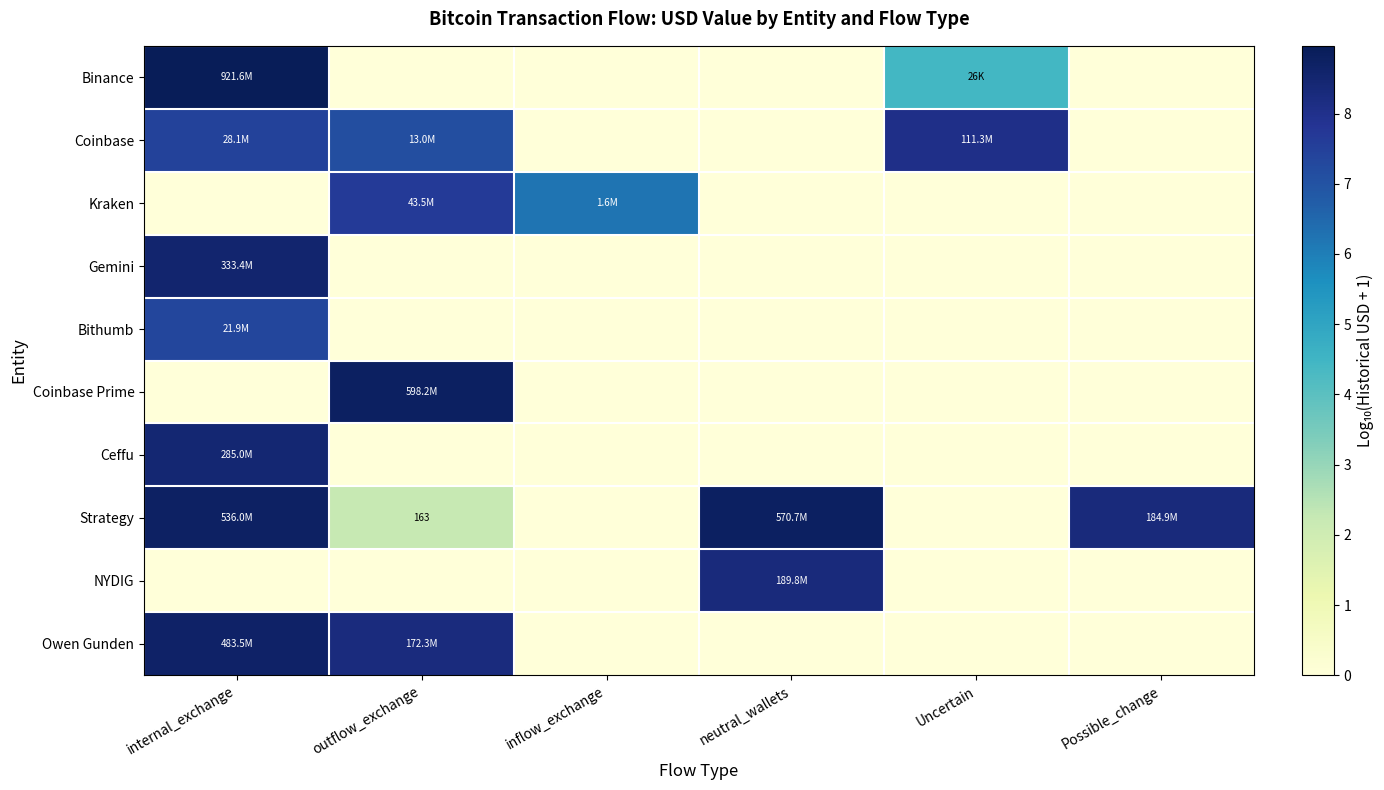

Is it true that Bithumb equals 0.0 at inflow_exchange?

True